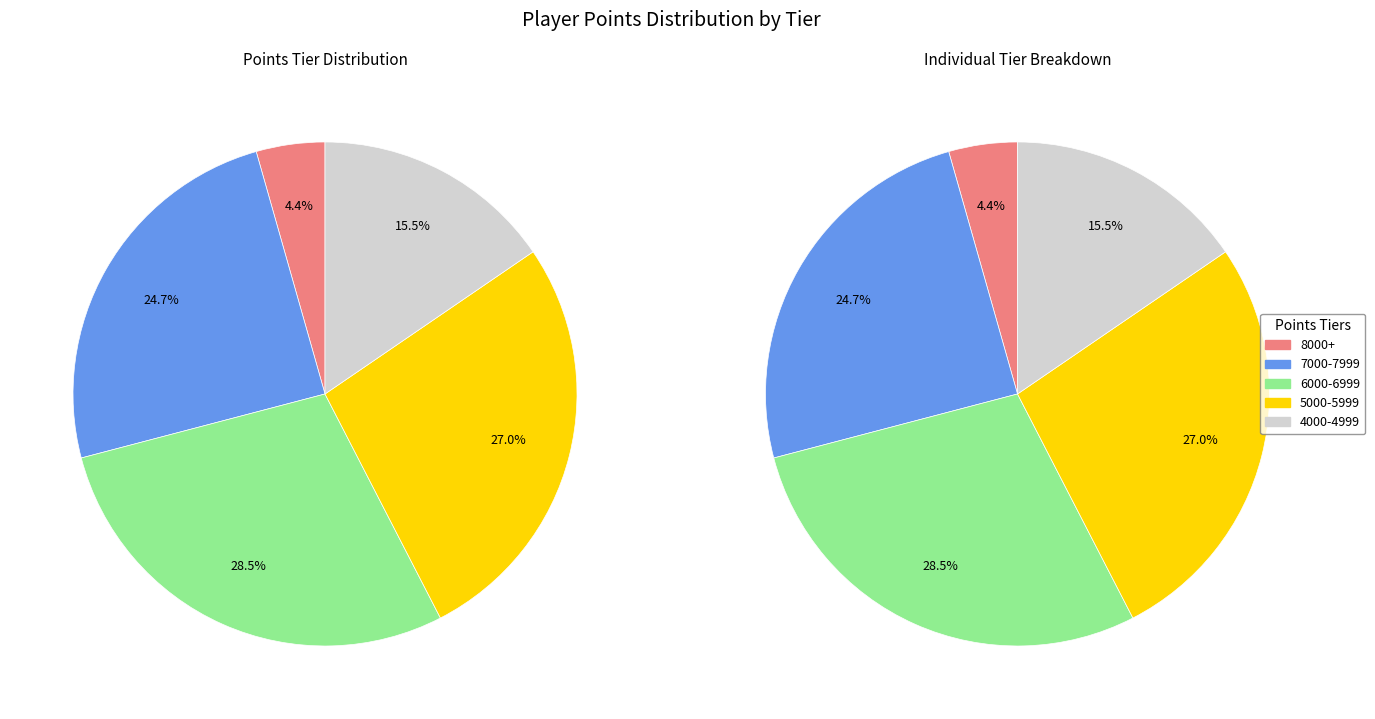

The Anonymous 5 slice represents 1% of the pie. True or false?

False